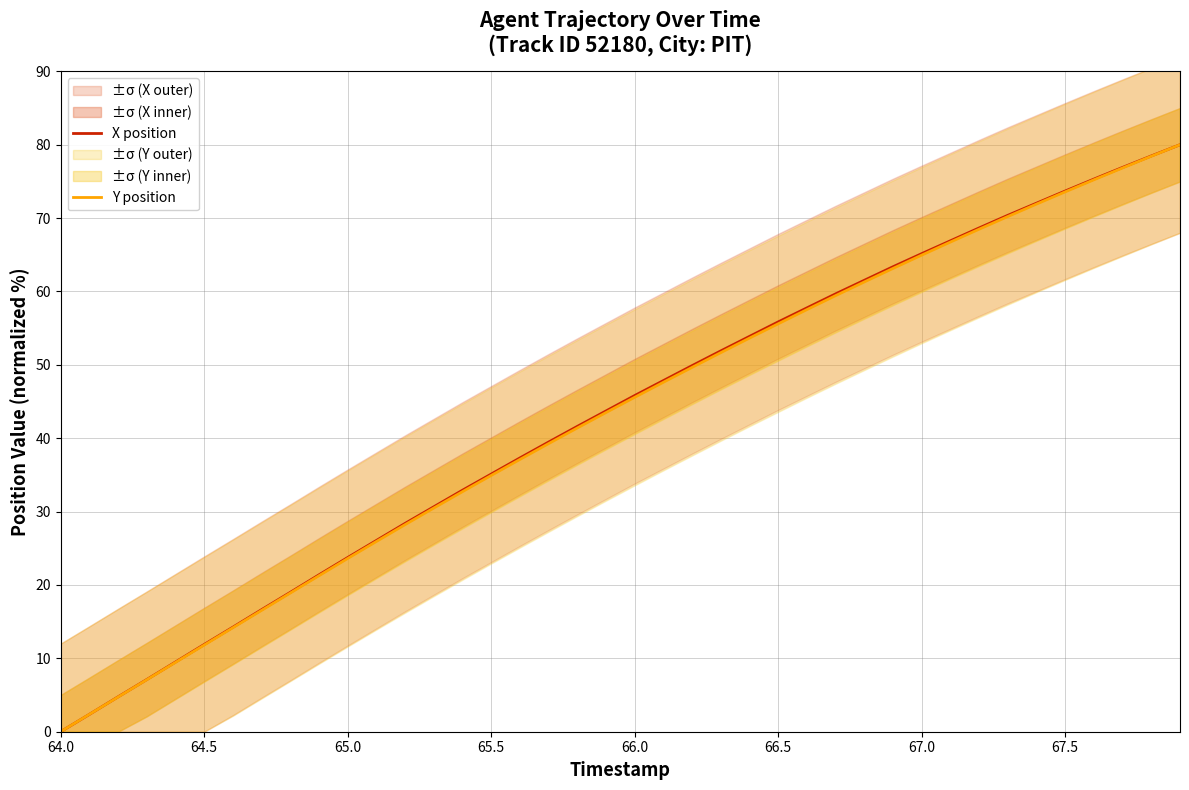

True or false: Y position has a value of 73.6 at 67.5.

True